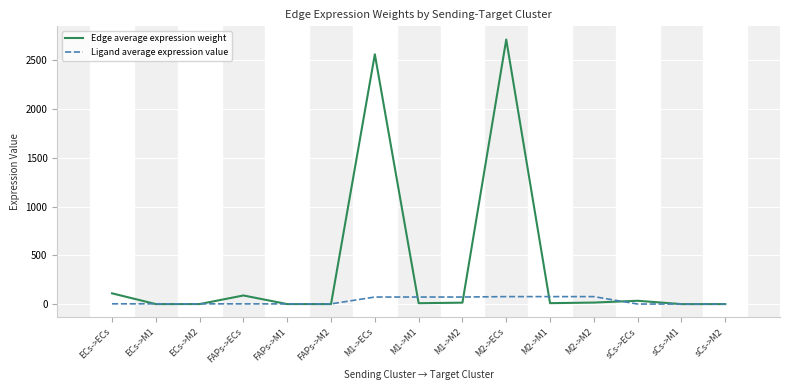

At how many categories does at least one series exceed 1401?

2